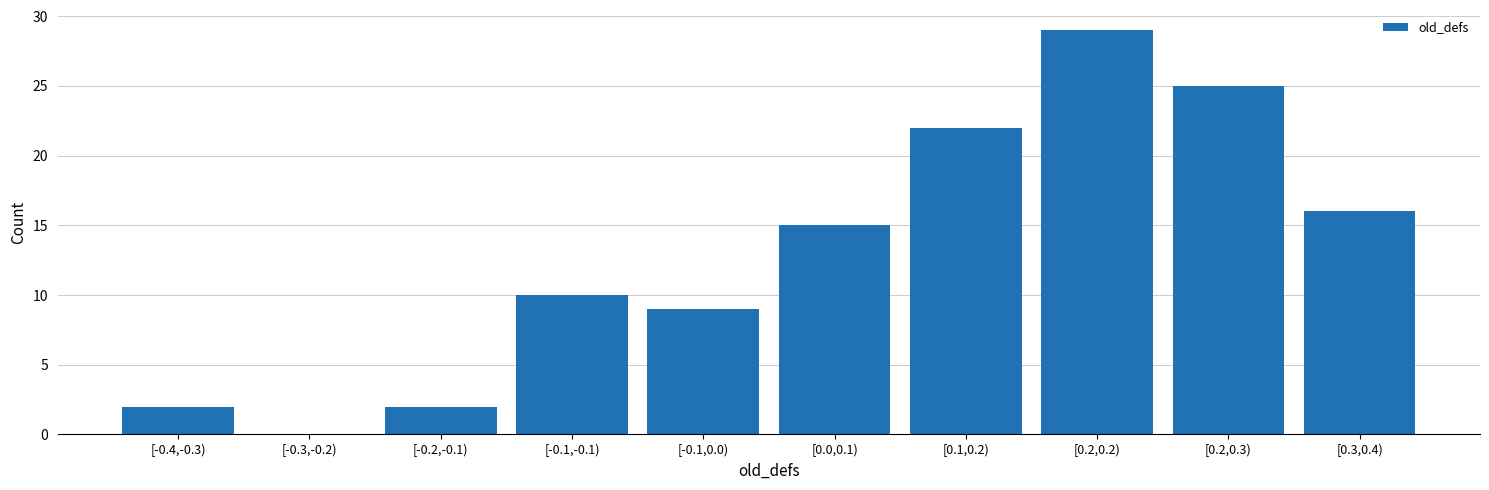

Reading right to left, transcribe all the data shown in this chart.

[0.3,0.4)=16	[0.2,0.3)=25	[0.2,0.2)=29	[0.1,0.2)=22	[0.0,0.1)=15	[-0.1,0.0)=9	[-0.1,-0.1)=10	[-0.2,-0.1)=2	[-0.3,-0.2)=0	[-0.4,-0.3)=2